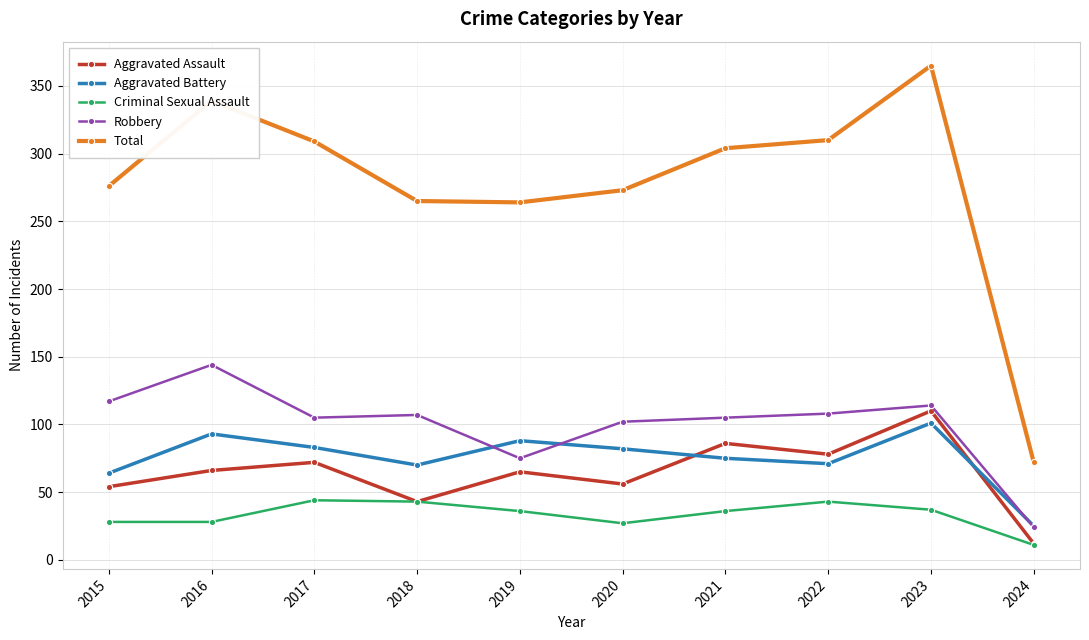

Rank the series by their maximum value, from lowest to highest.

Criminal Sexual Assault, Aggravated Battery, Aggravated Assault, Robbery, Total